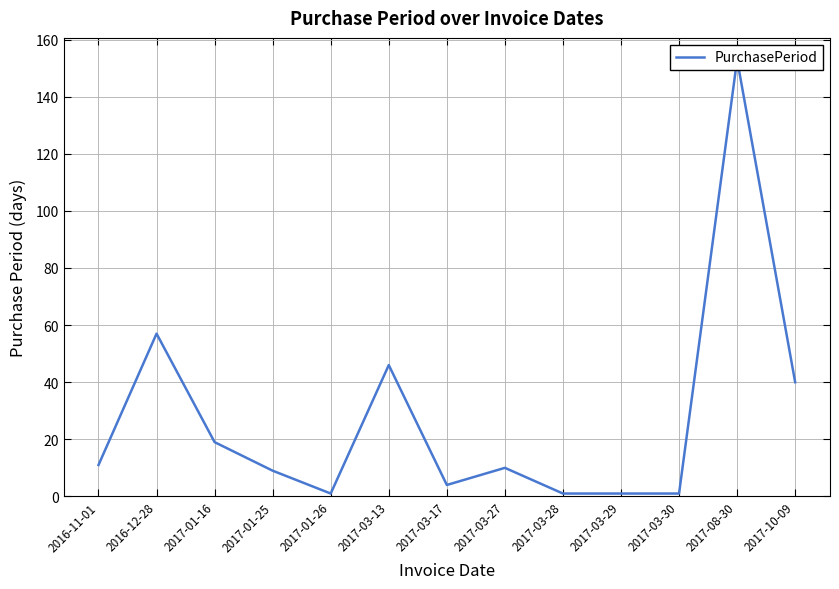

What is the approximate value at 2017-01-16, to the nearest 10?

20